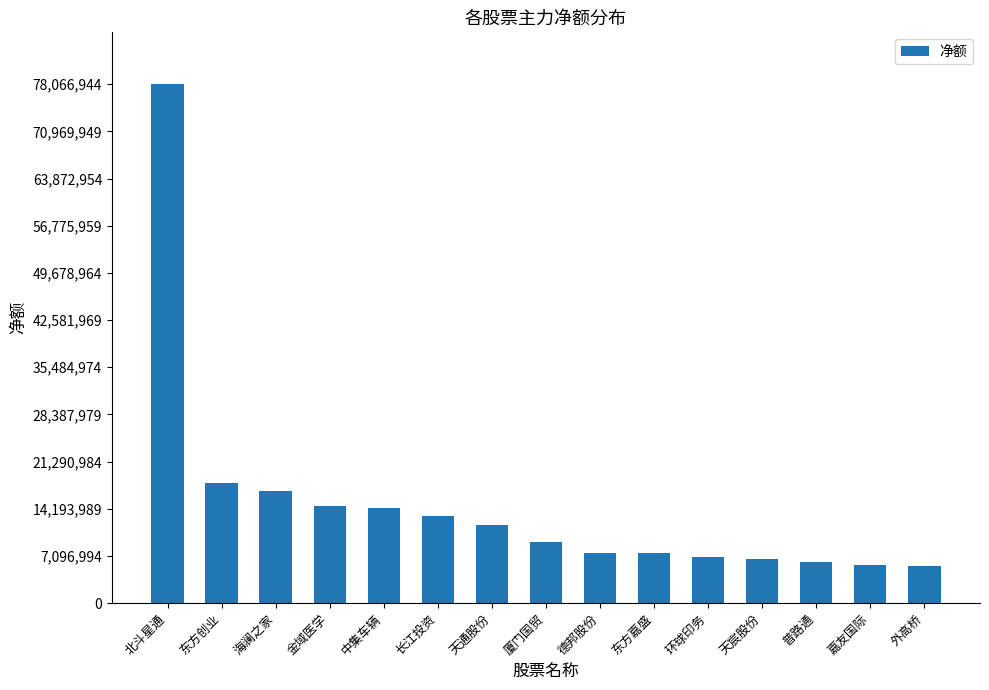

How many data points does each series have?

15